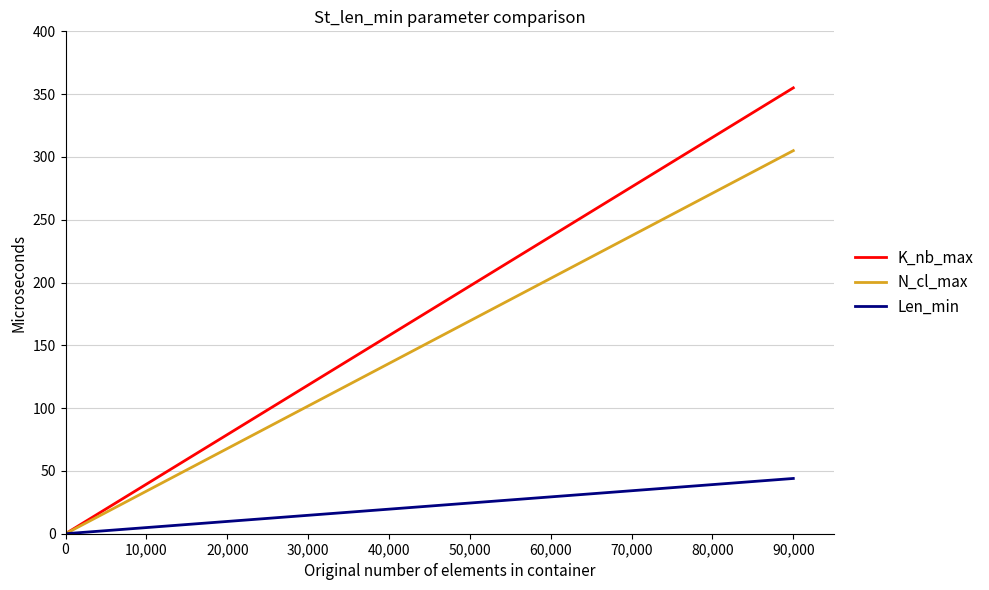

List the series in order of their peak value, lowest first.

Len_min, N_cl_max, K_nb_max